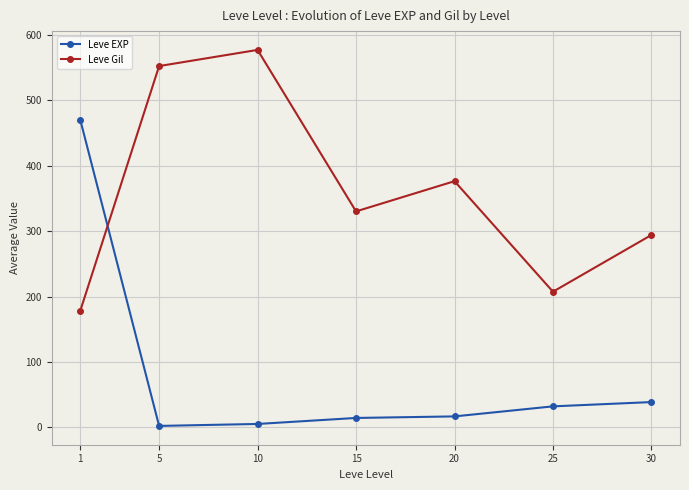

What is the total value across all series at 30?

332.8